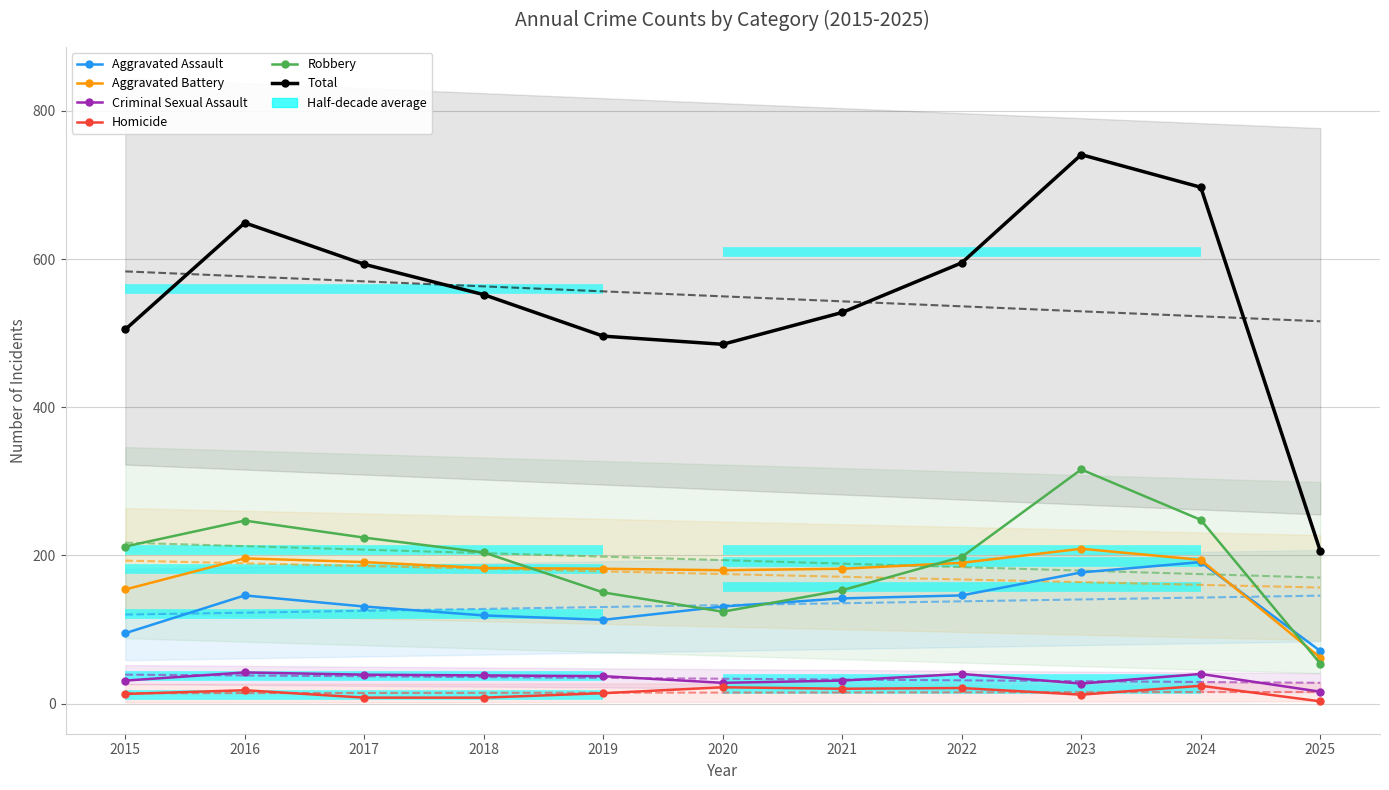

What is the sum of the Aggravated Assault values at 2025 and 2021?

213